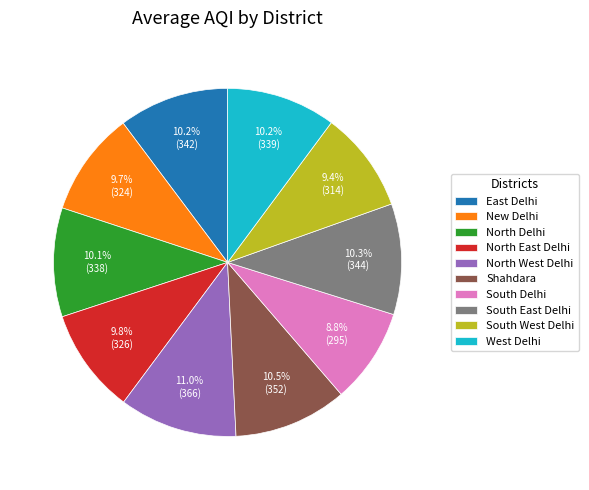

What is the ratio of the value at South East Delhi to the value at North West Delhi?

0.9